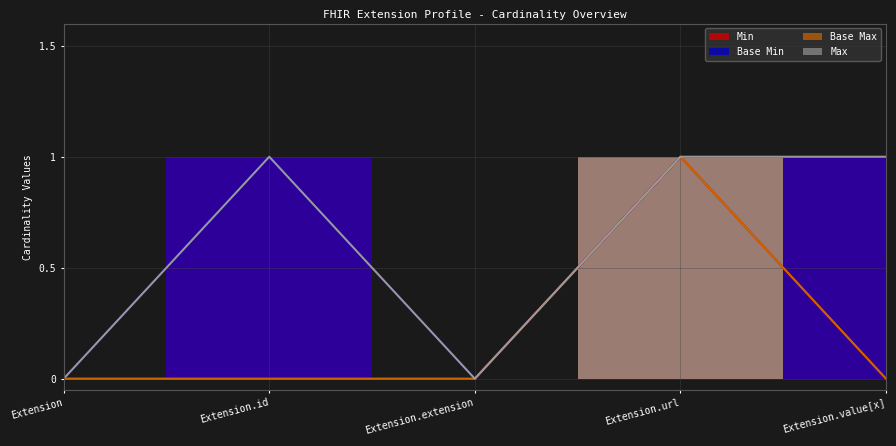

True or false: Min has more than 2 points higher than both neighbors.

False